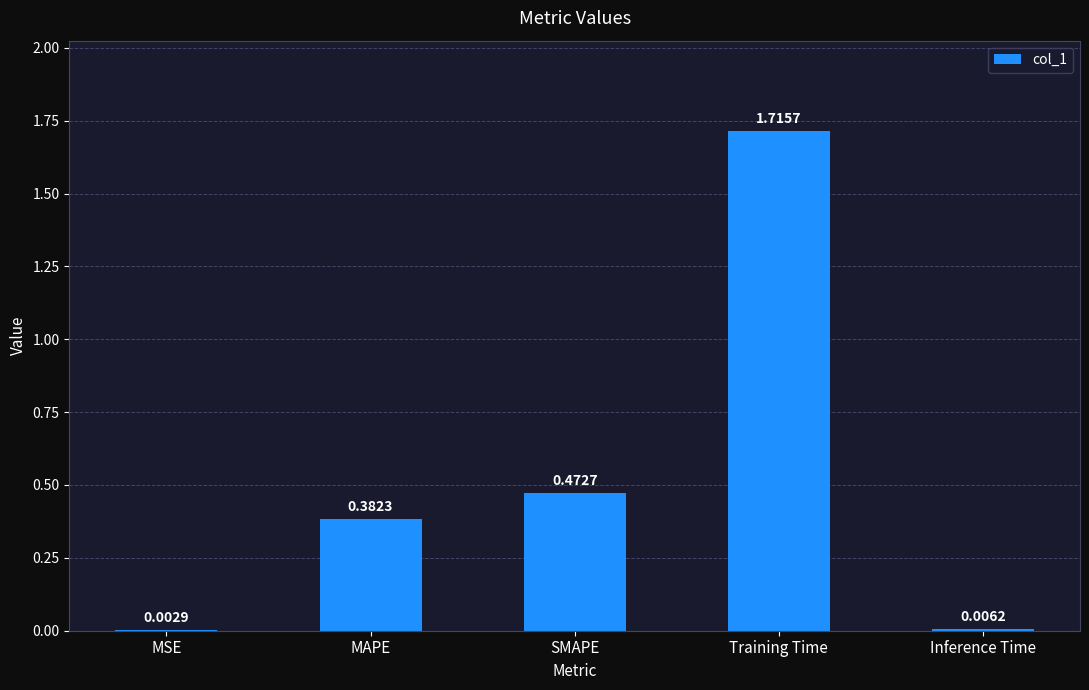

At which label is the value closest to 0?

MSE